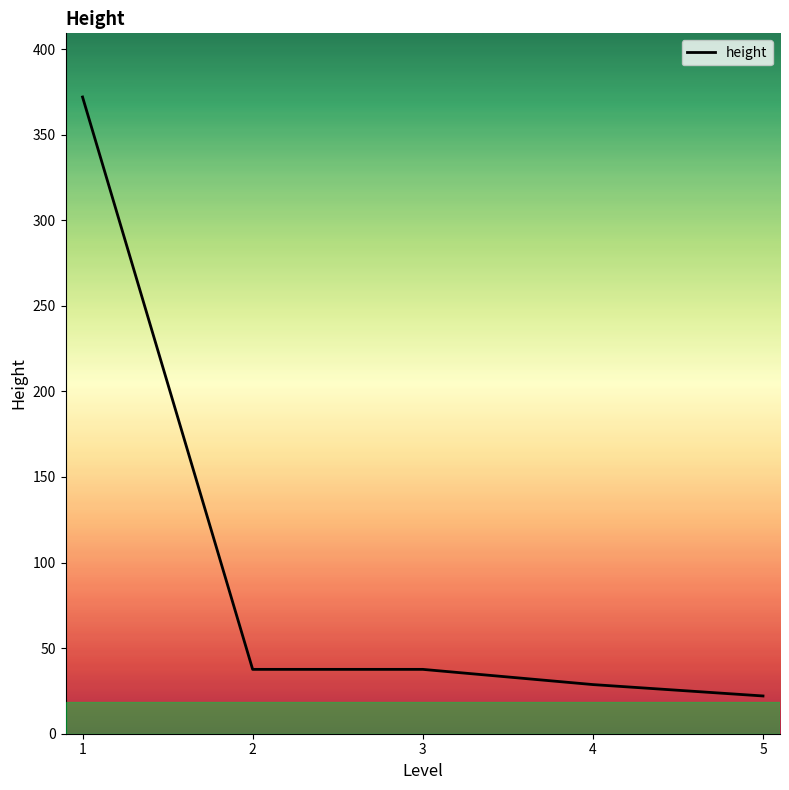

At which label does the data first exceed 37?

1